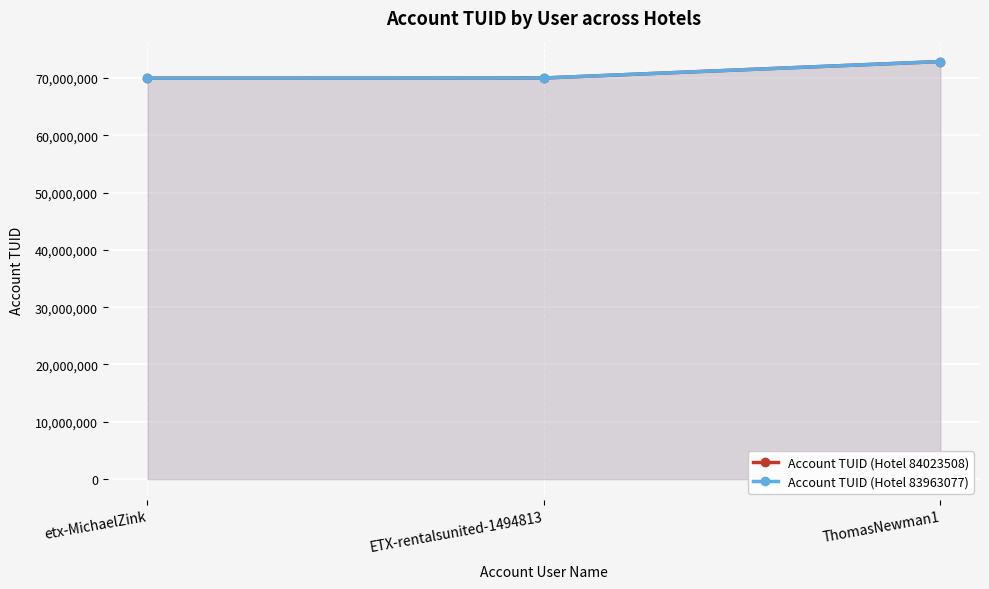

Reading right to left, what are all the values shown in this chart?

Account TUID (Hotel 84023508): 72864339	69993572	69965043
Account TUID (Hotel 83963077): 72864339	69993572	69965043